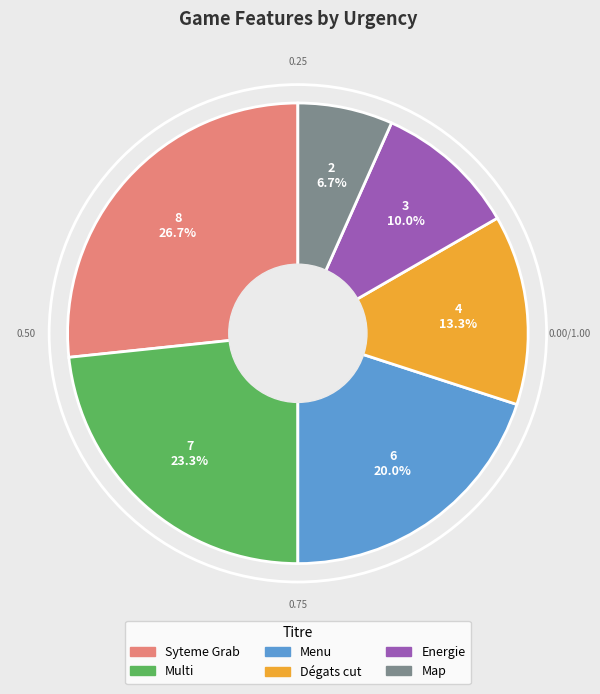

Do Map and Syteme Grab together represent more than half of the pie?

No